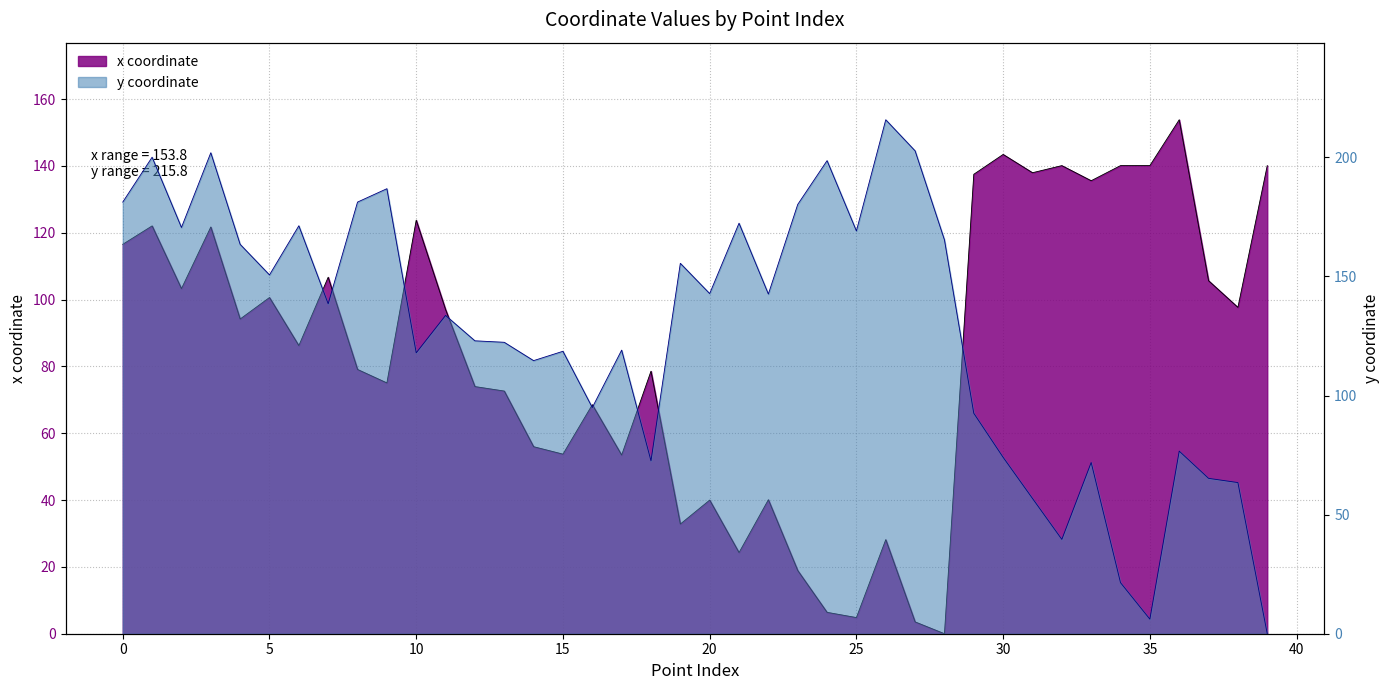

What is the maximum value for y?

215.8